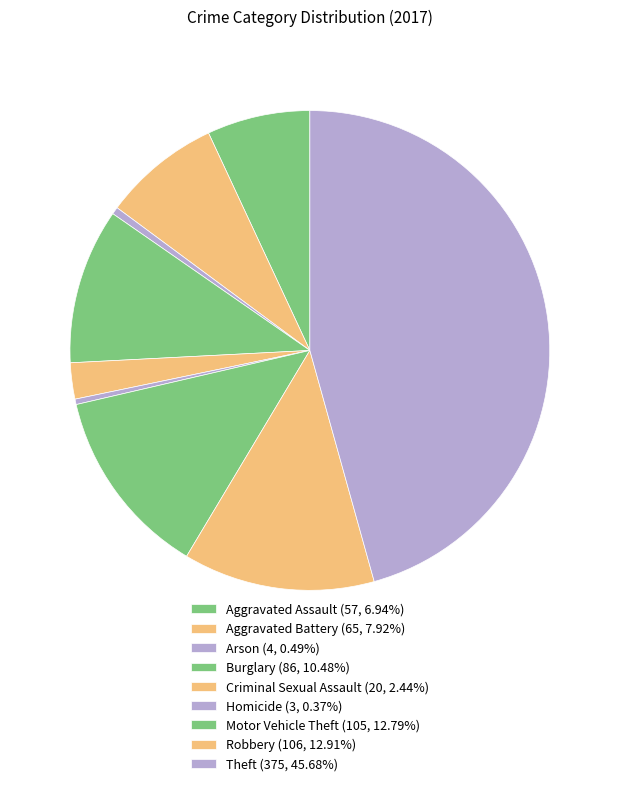

To the nearest percent, what is the combined percentage of Homicide and Robbery?

13%